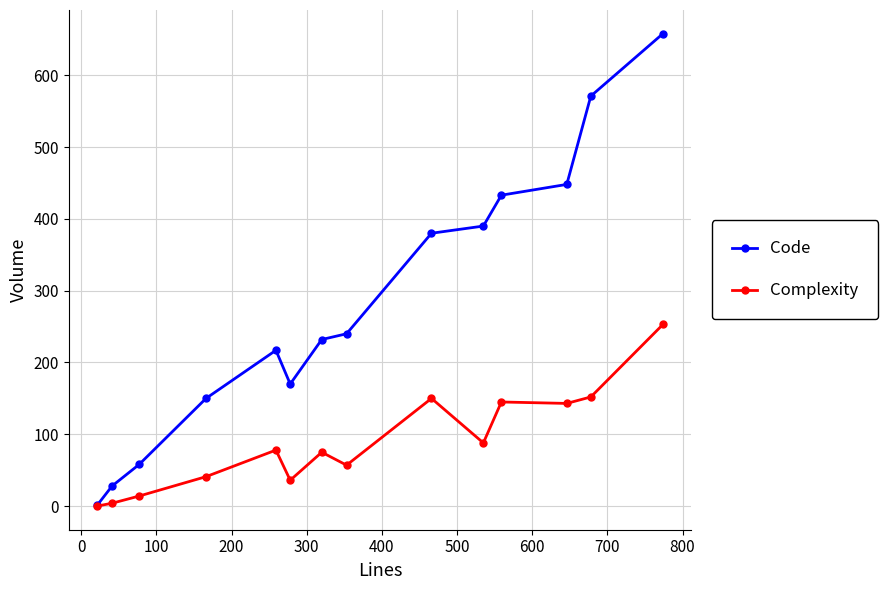

Is this an area chart (filled region under the line)?

No